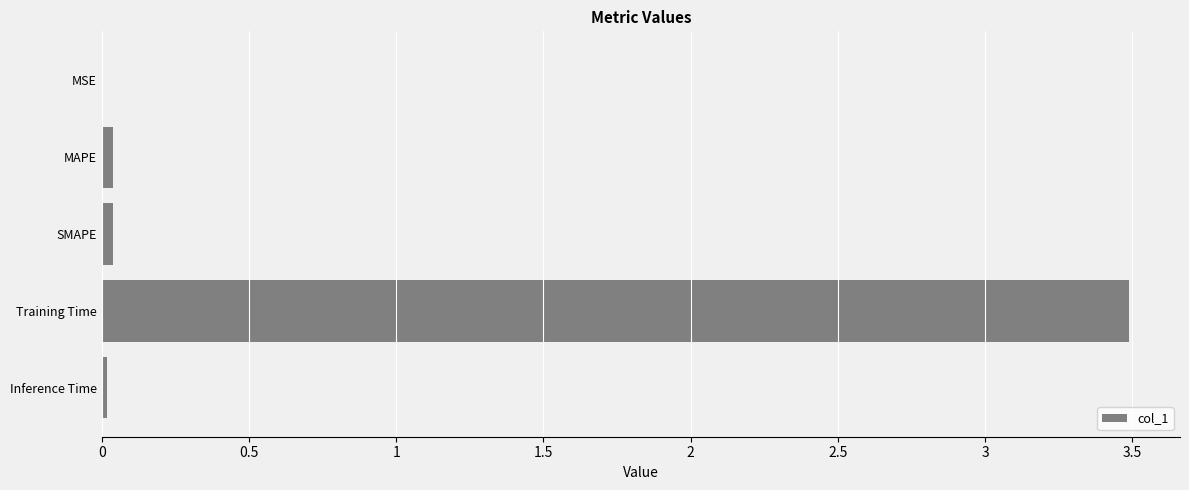

The chart shows a value of 5.4 at Training Time. True or false?

False